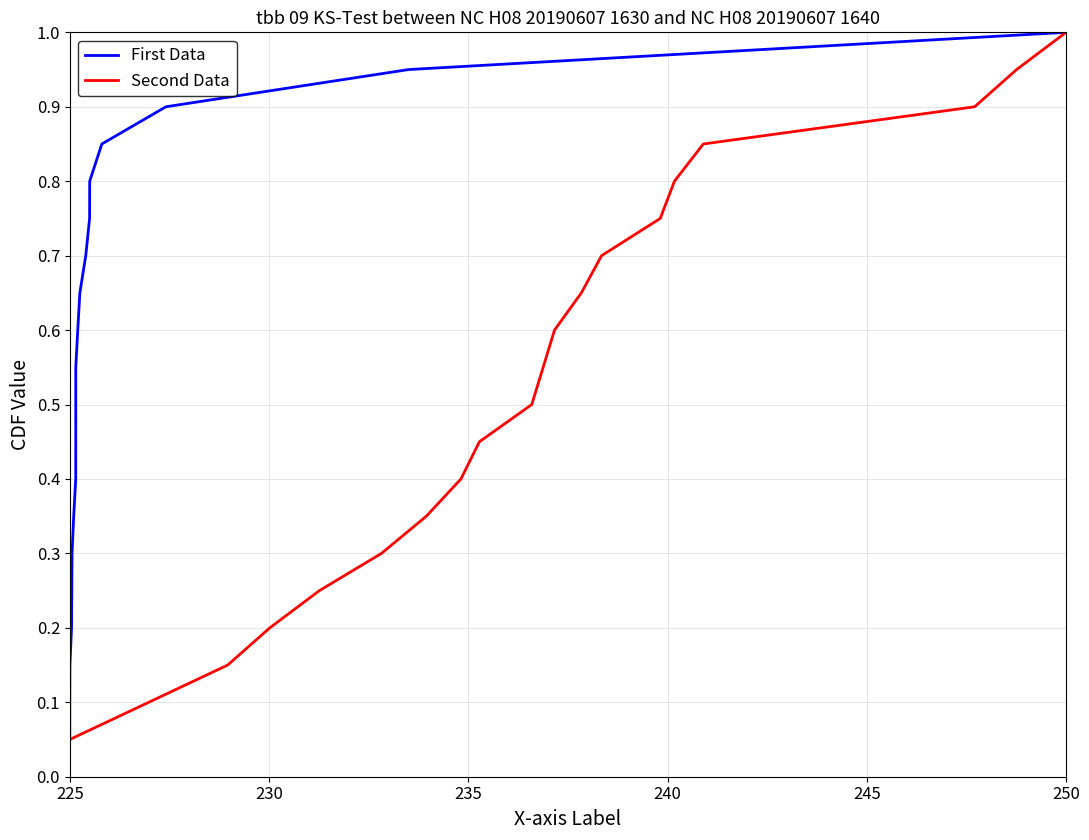

What is the difference between the maximum and minimum values in the Second Data series?

0.9